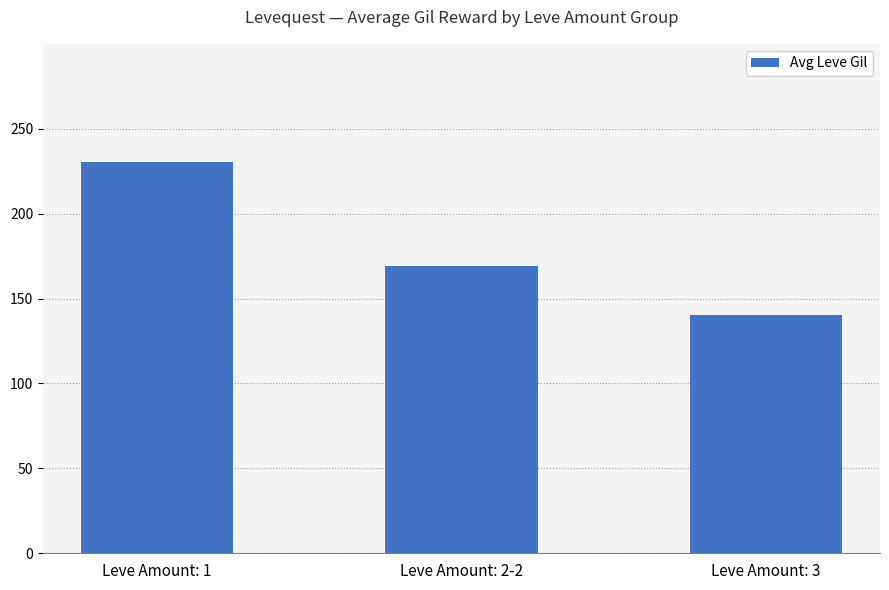

Which category has the highest value across all series?

Leve Amount: 1